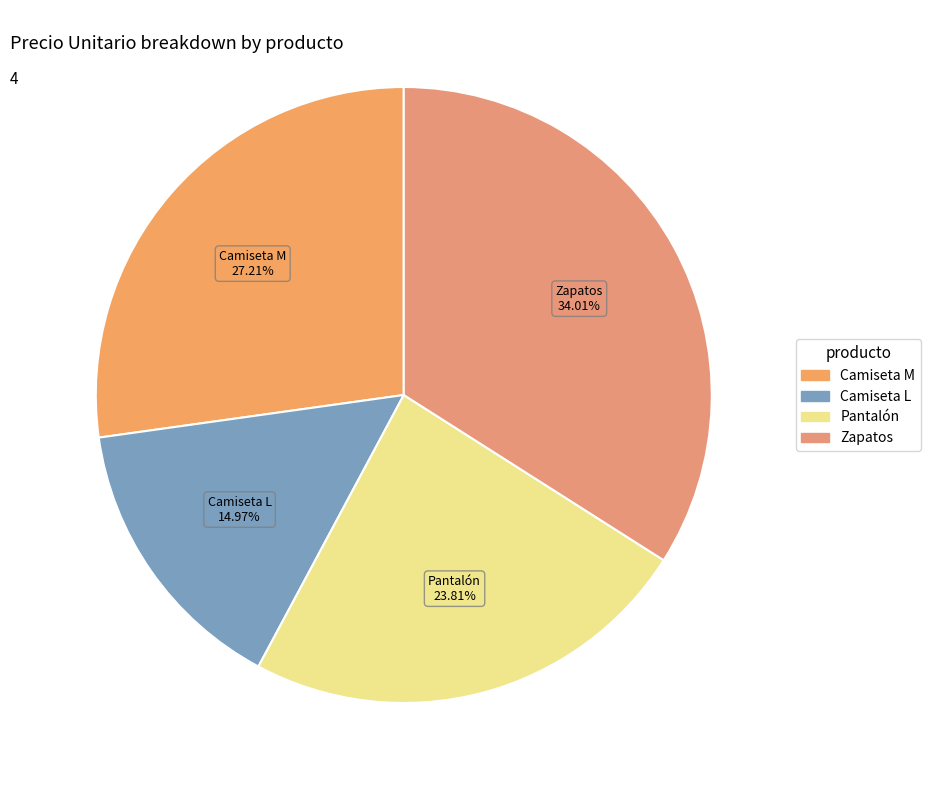

Which slice is the smallest?

Camiseta L